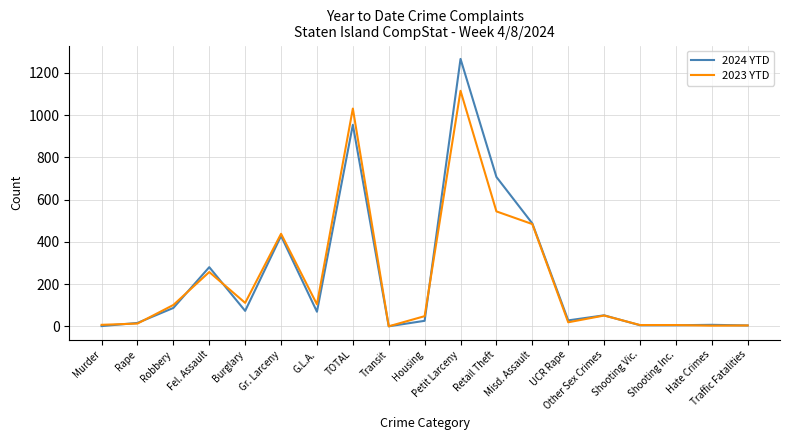

Which series changed the most between Murder and TOTAL?

2023 YTD